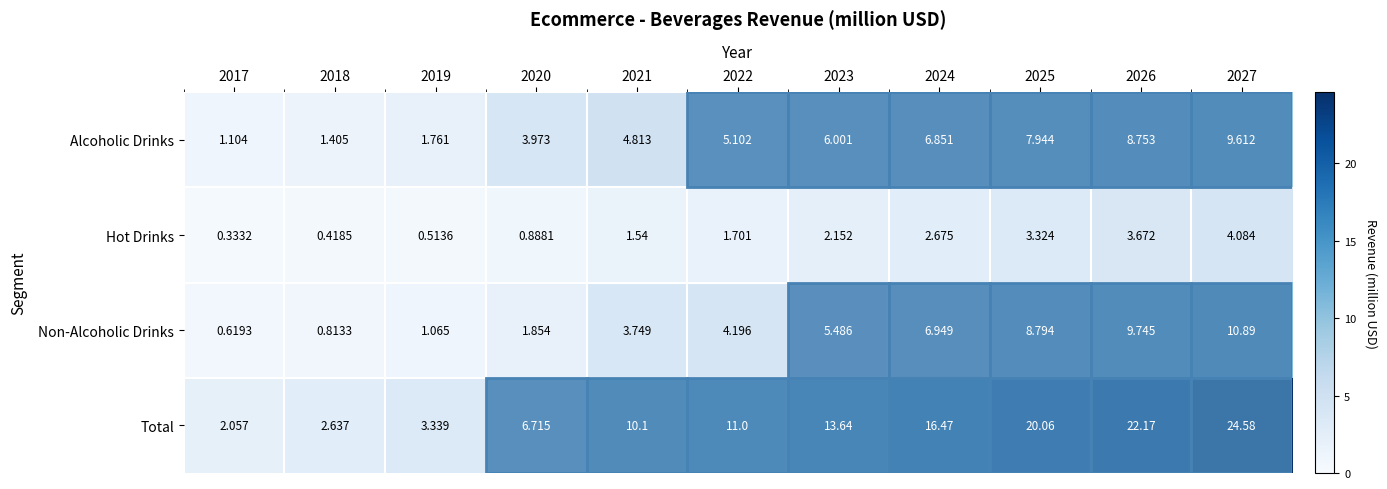

Which series has the largest range (max minus min)?

Total